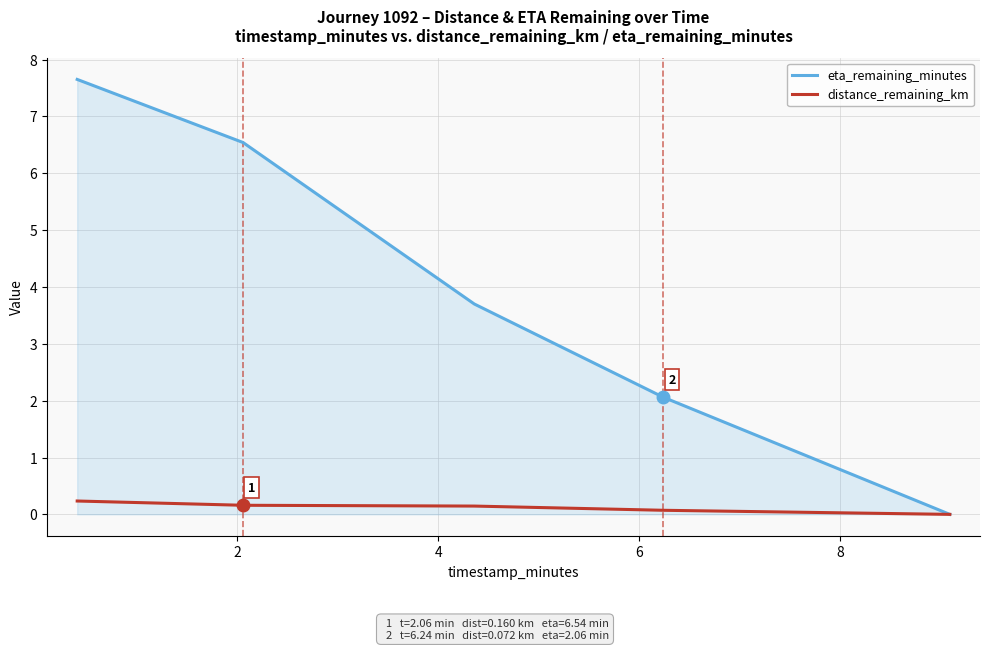

Which series has the widest spread of values?

eta_remaining_minutes